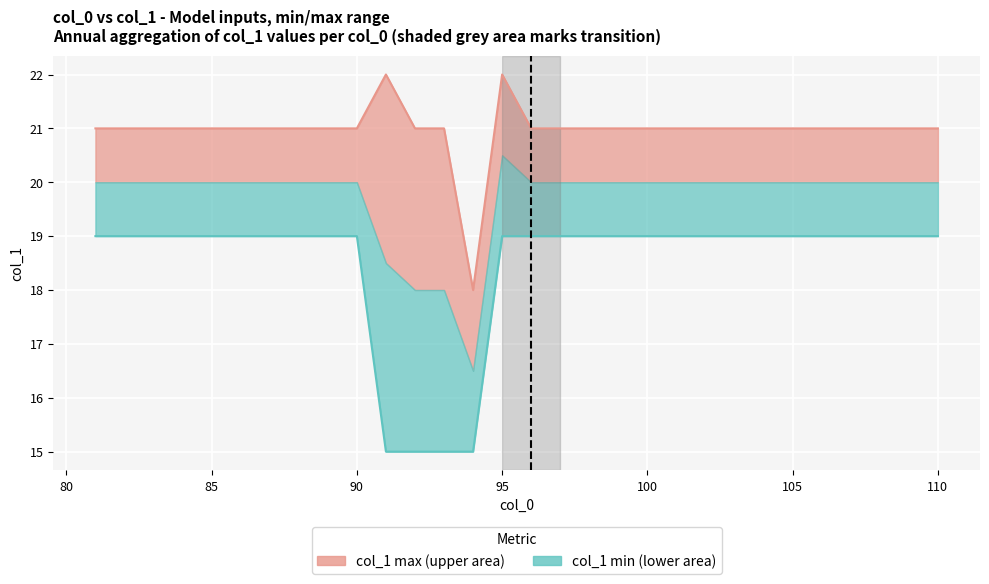

How many values in the col_1 max per col_0 series exceed 21?

2